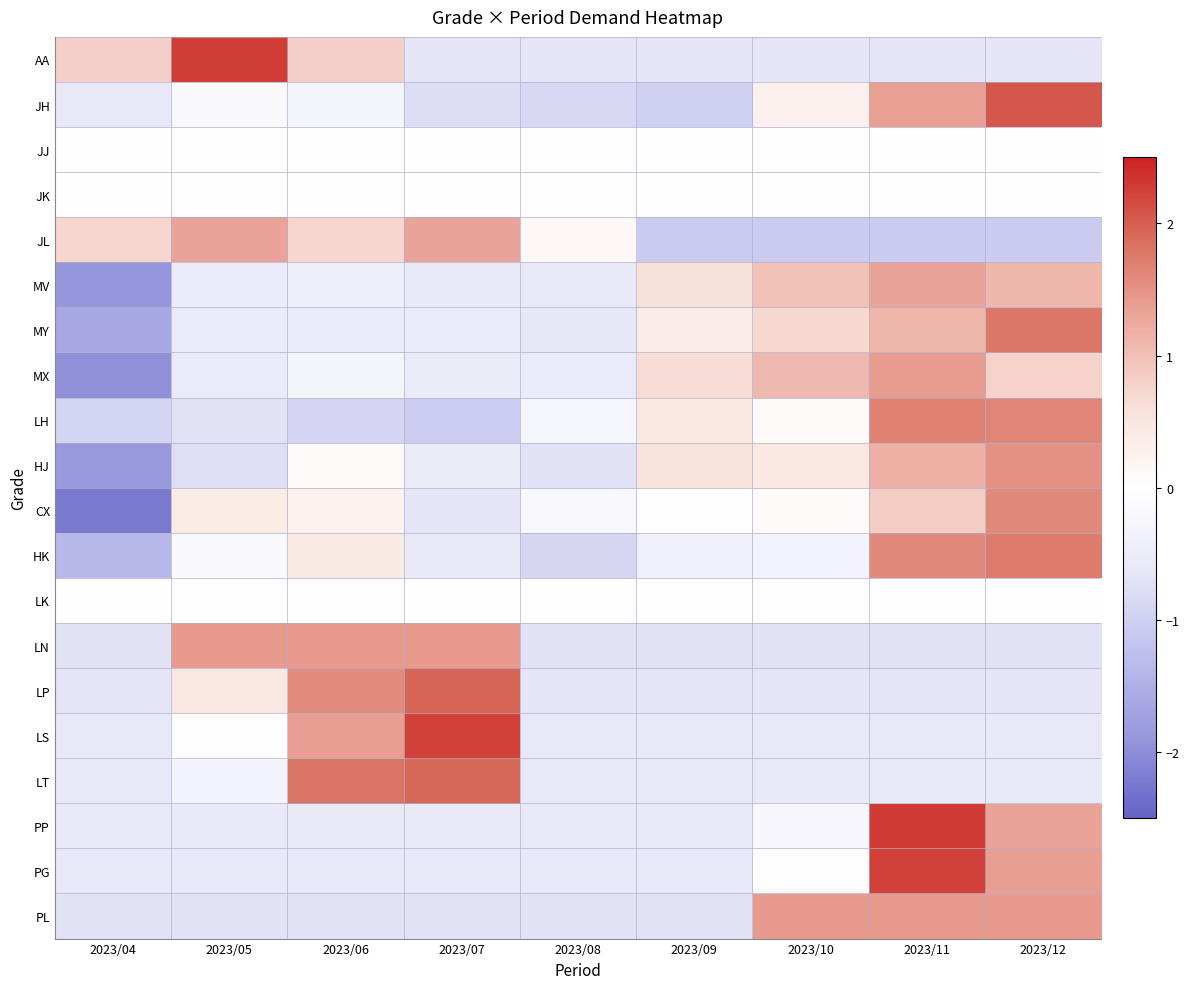

At 2023/06, list the series in order from largest to smallest.

LT, LP, LN, LS, AA, JL, HK, CX, HJ, JJ, JK, LK, MX, JH, MV, MY, PP, PG, PL, LH